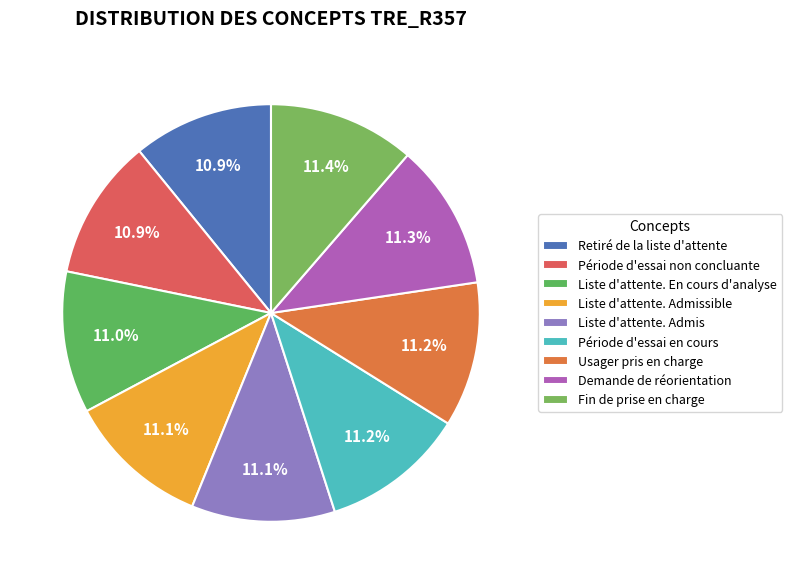

To the nearest percent, what percentage of the pie is Liste d'attente. Admissible?

11%